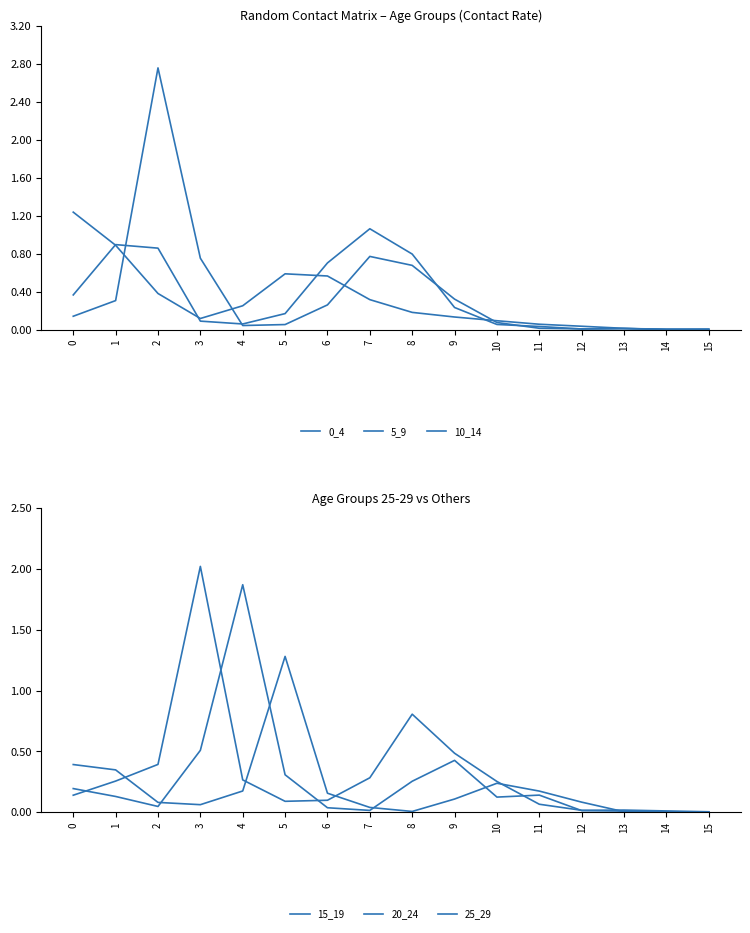

Does the chart display data point markers on the line(s)?

No